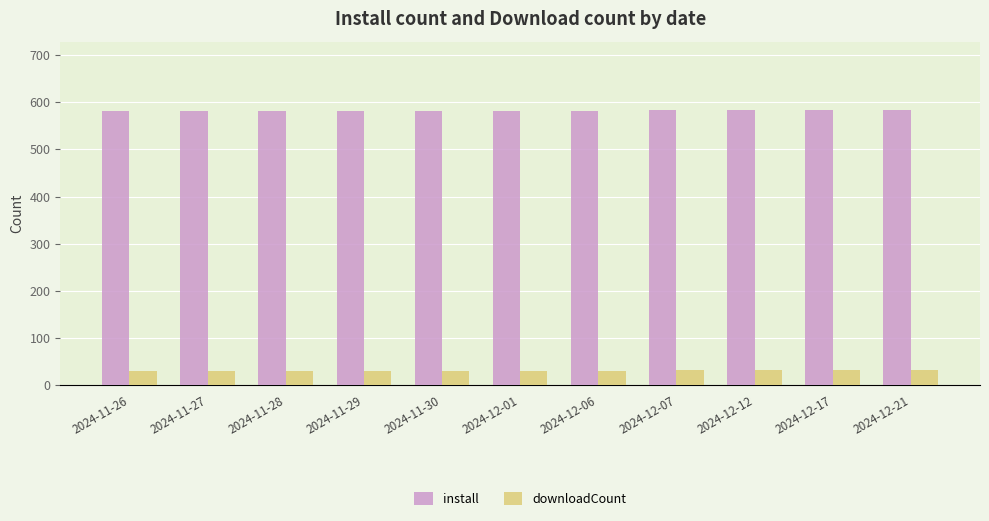

Does the chart contain stacked bars?

No